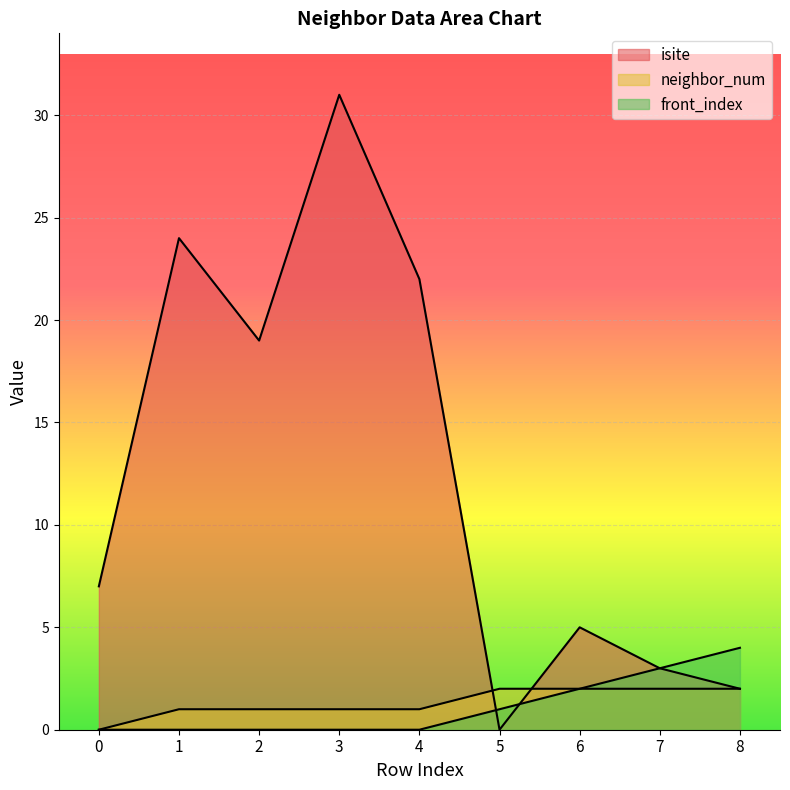

Which series has the largest total across all categories?

isite